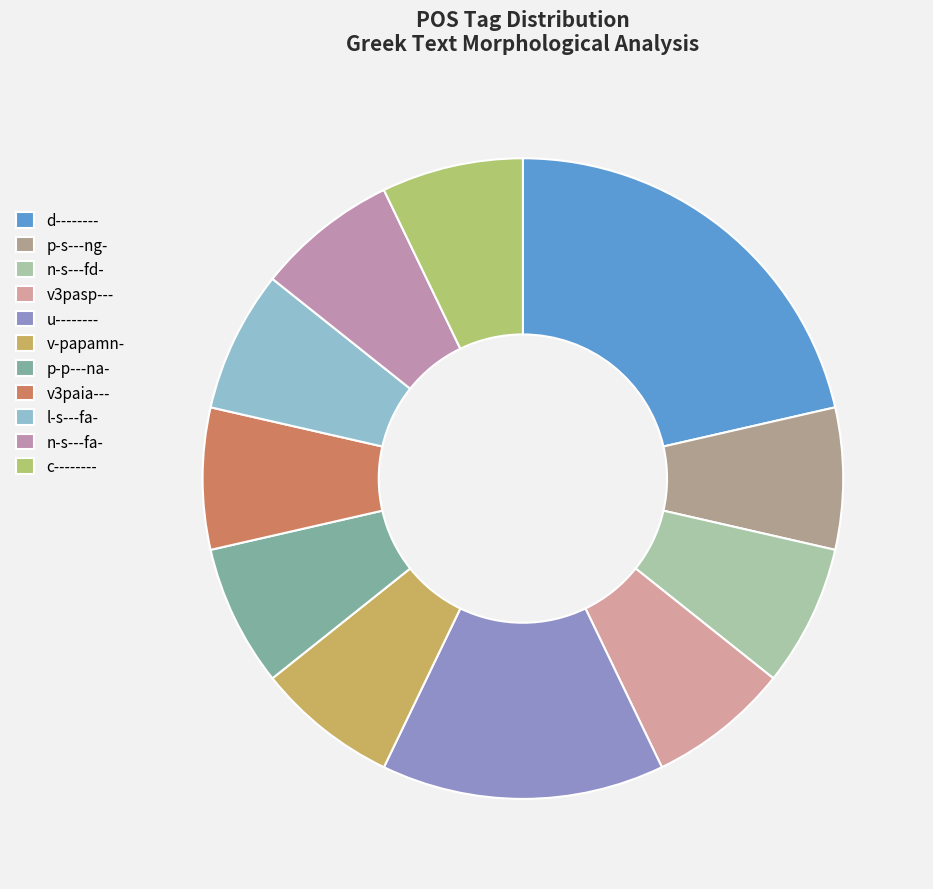

Which slice is the smallest?

p-s---ng-